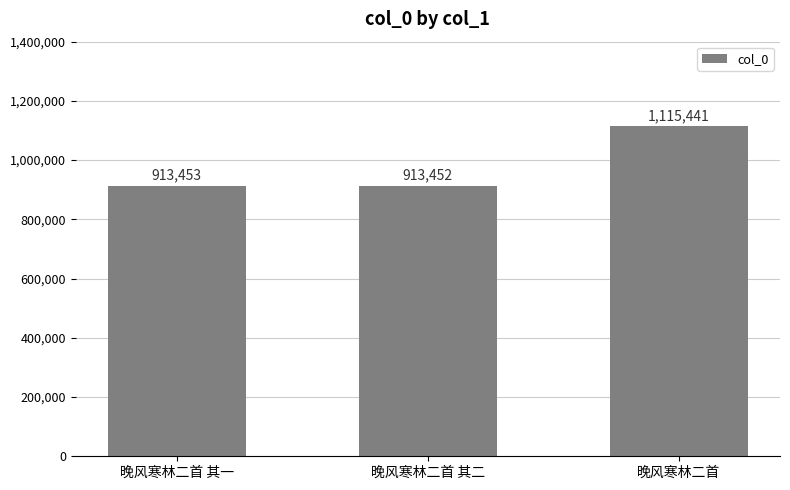

Read the value at 晚风寒林二首 其一.

913453